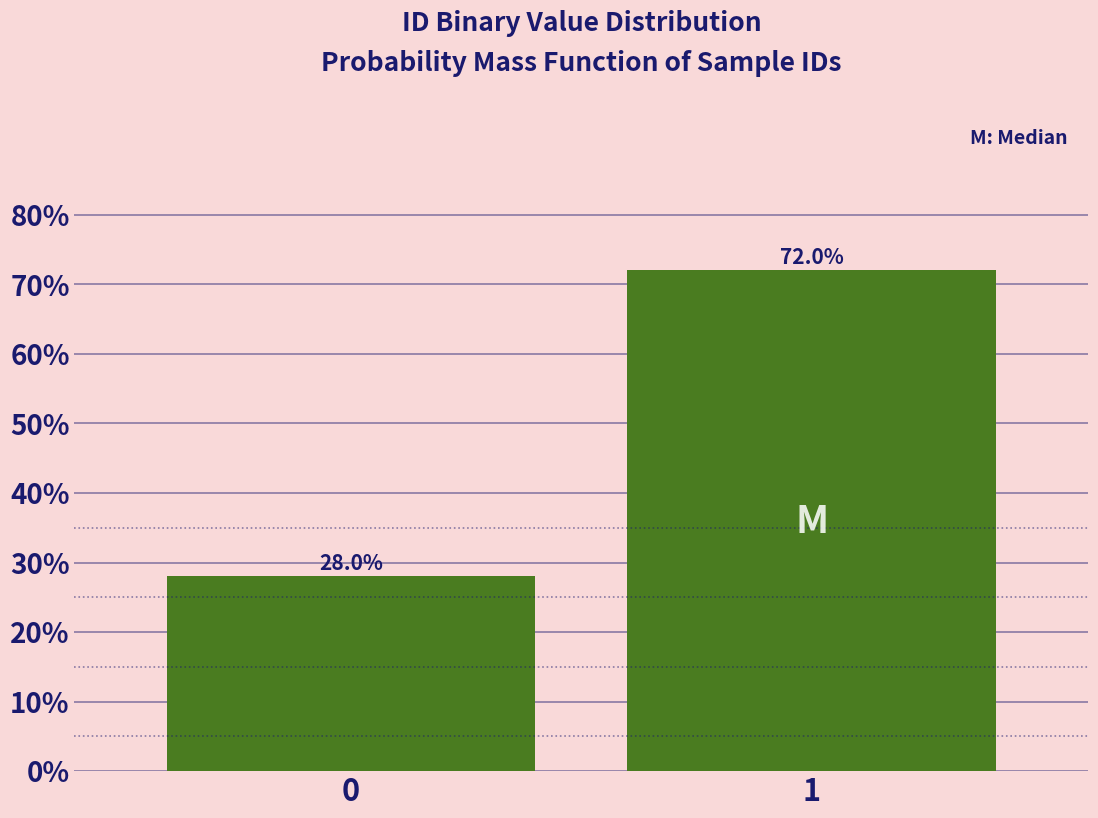

Reading left to right, transcribe all the data shown in this chart.

28.0	72.0